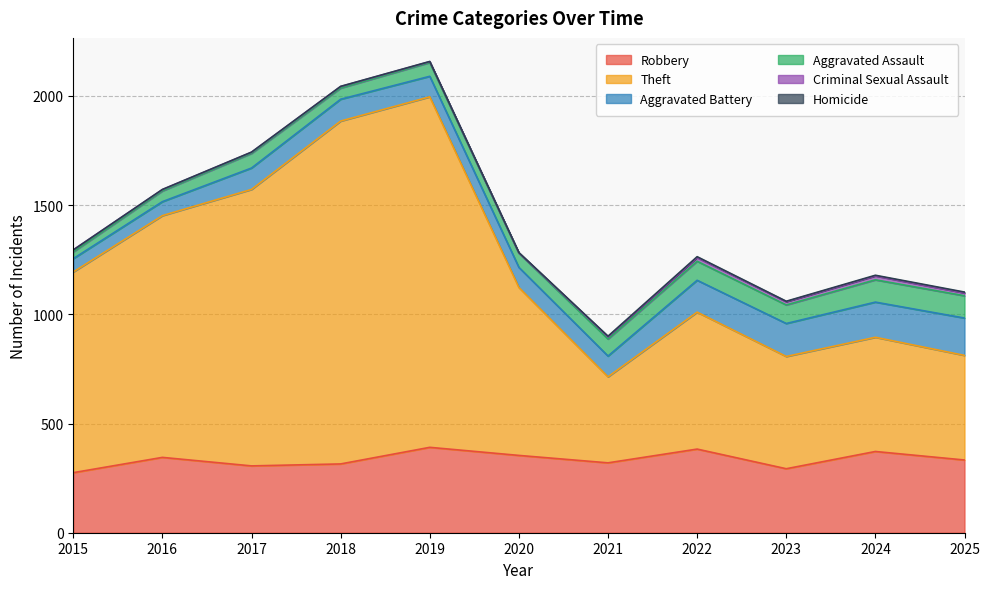

At which category is the sum across all series the highest?

2019